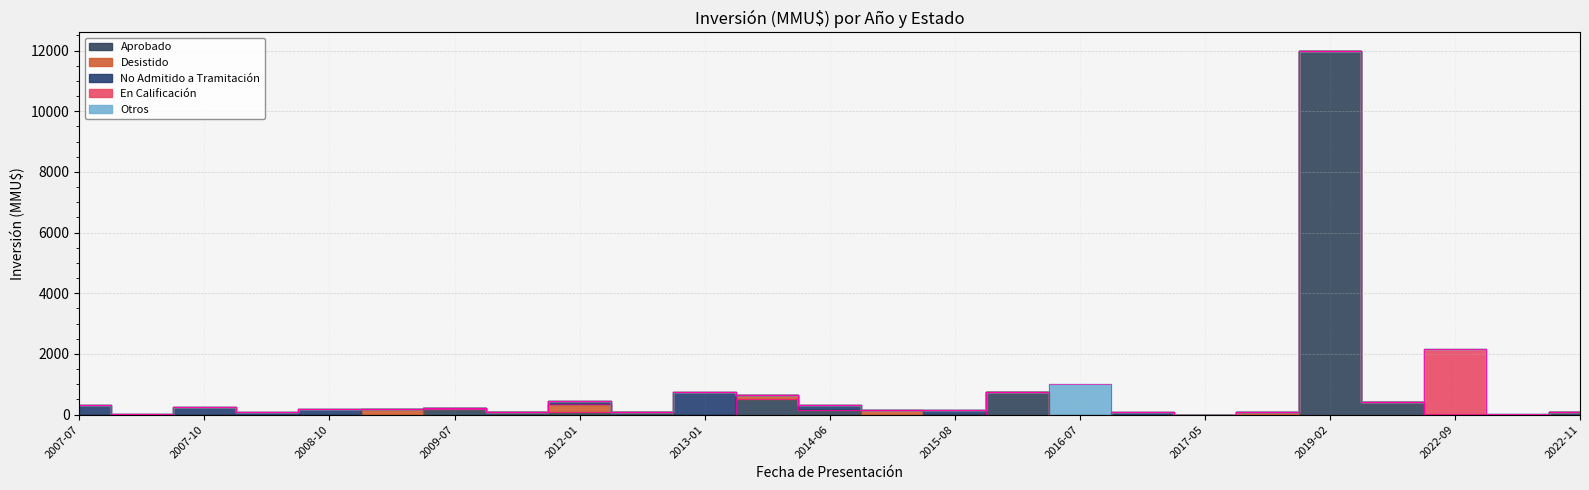

Which series has the largest total across all categories?

Aprobado